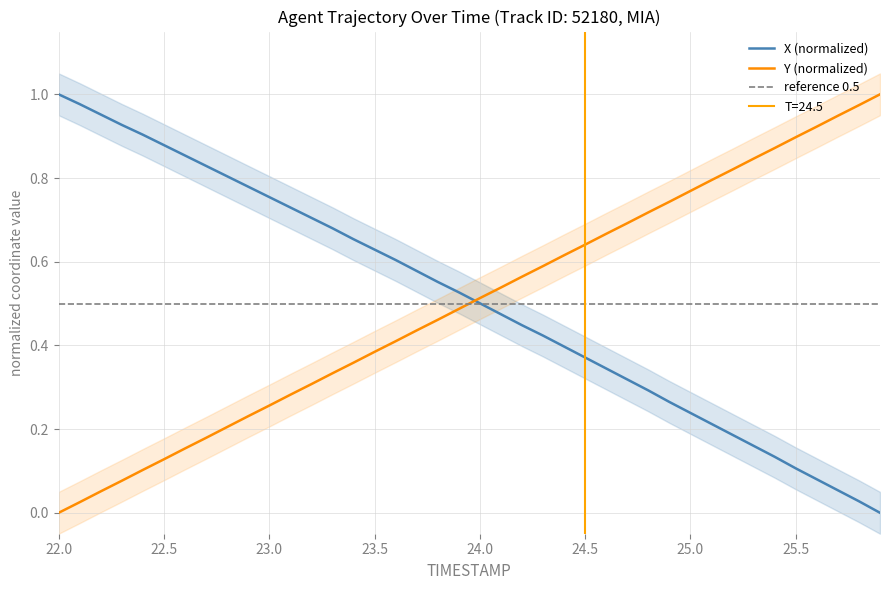

What is the maximum value for X?

1.0